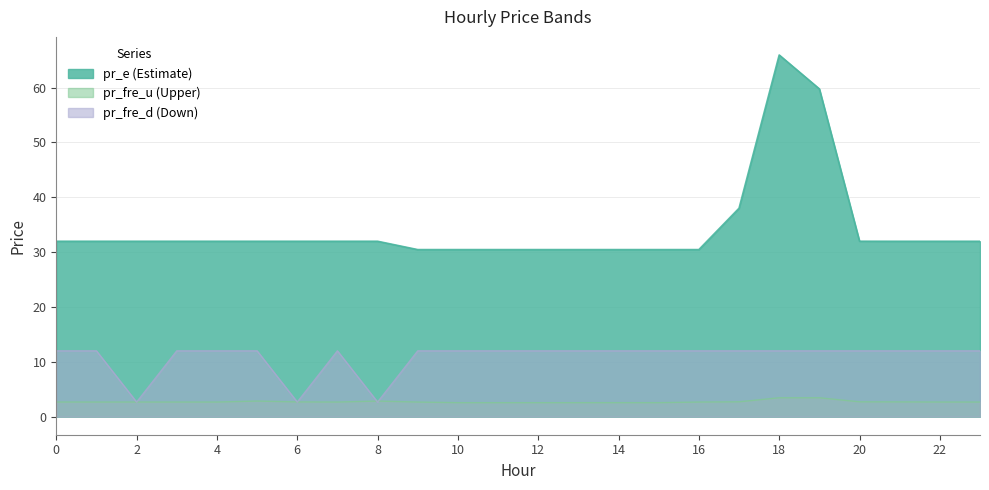

Which series ends up on top after the final intersection of pr_fre_d and pr_fre_u?

pr_fre_d